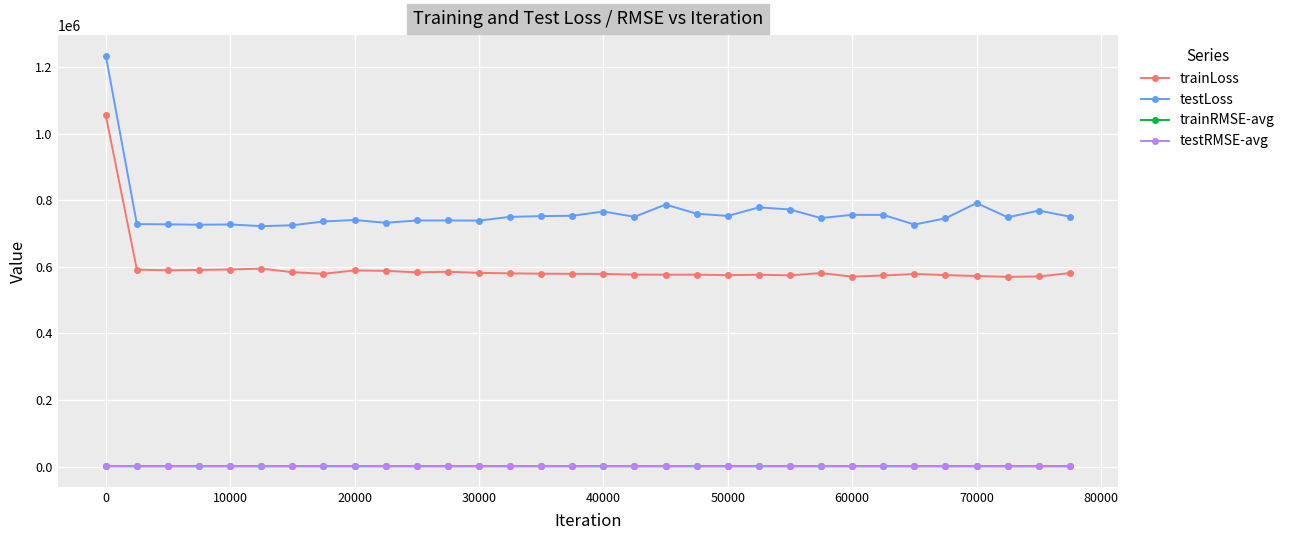

What are all the series names shown in the legend?

trainLoss, testLoss, trainRMSE-avg, testRMSE-avg